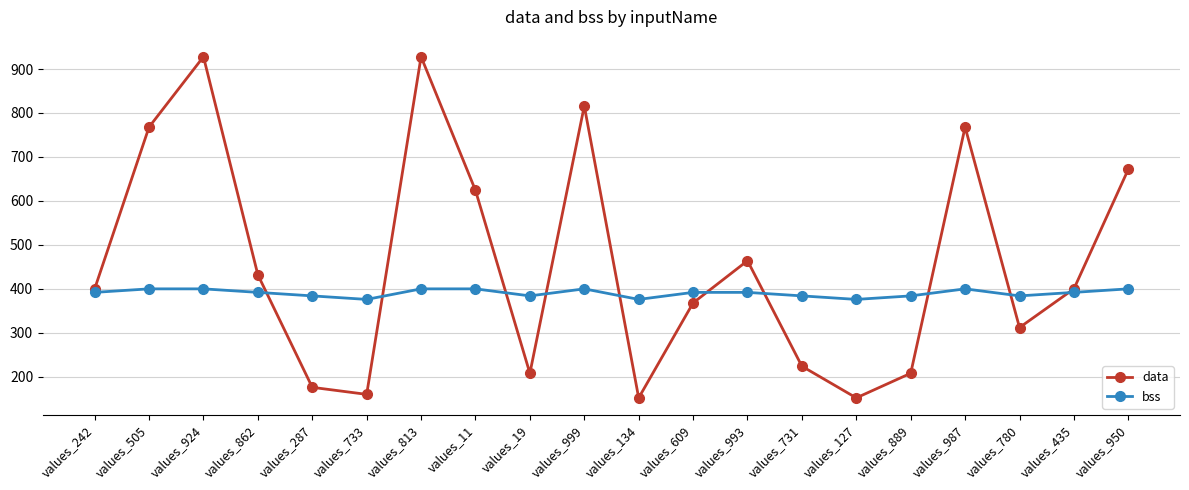

What are all the series names shown in the legend?

data, bss